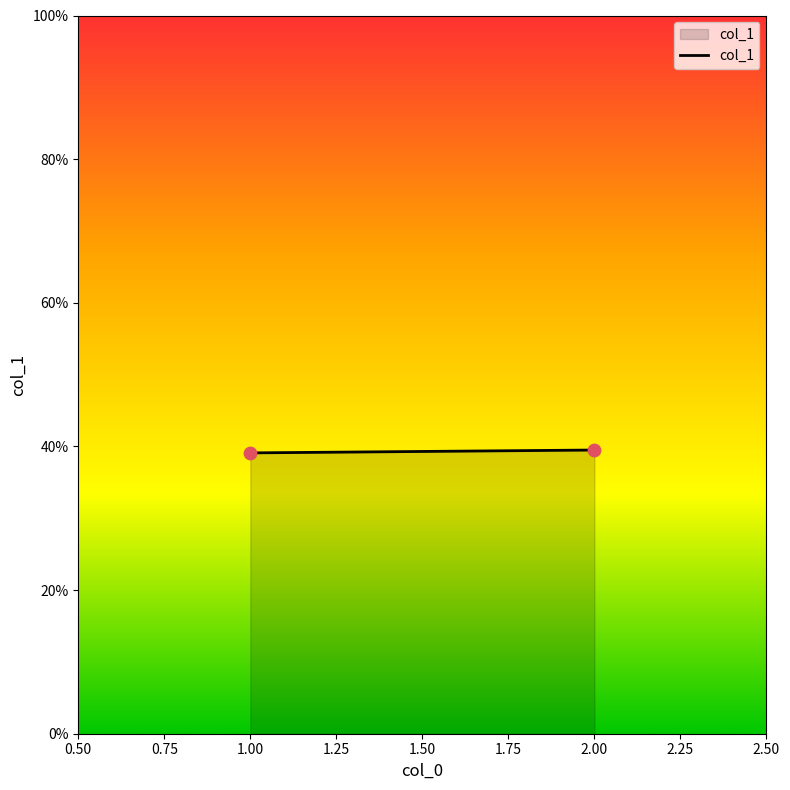

What is the range of X values (max minus min)?

1.0